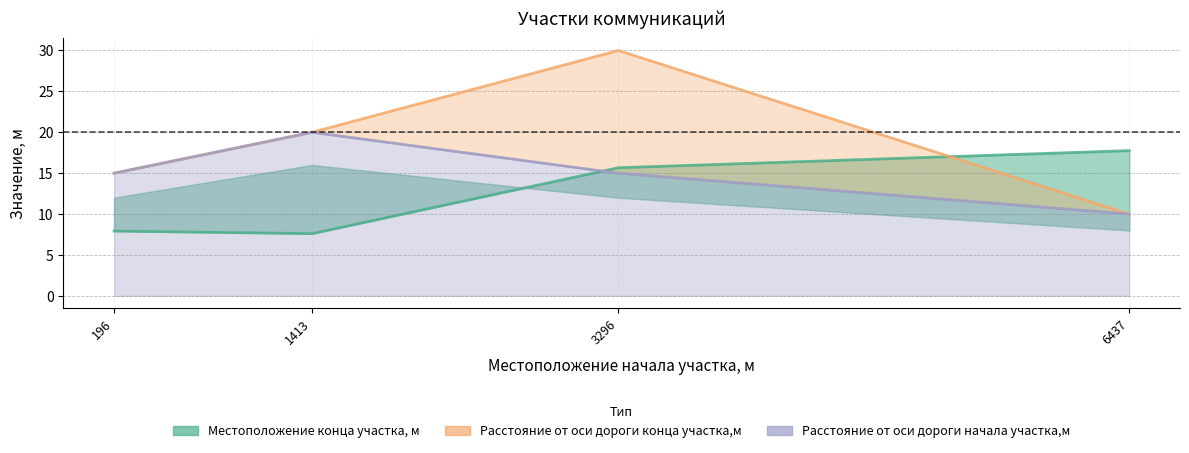

What is the difference between the highest and lowest values at 196?

7.1